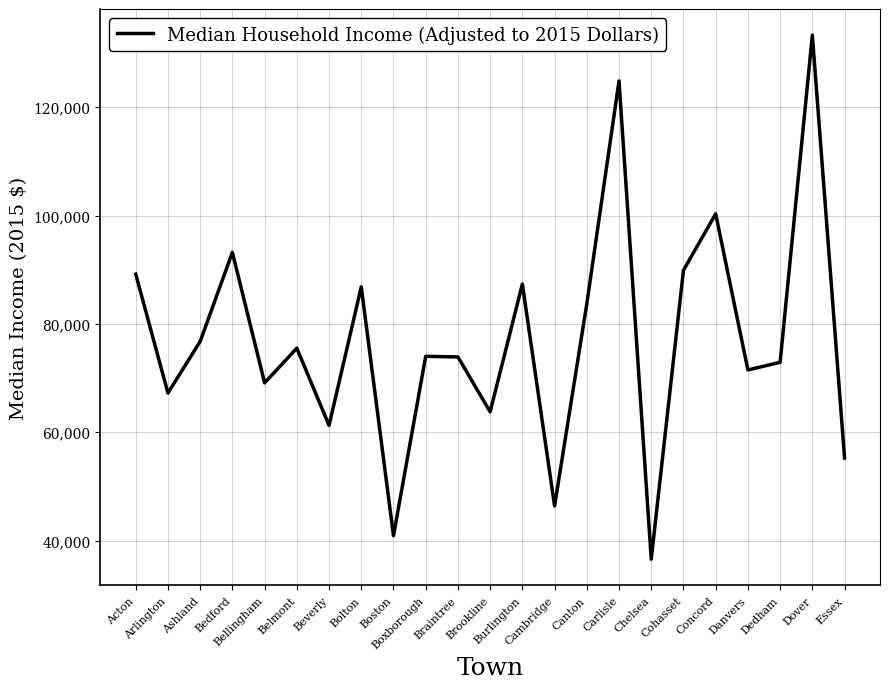

What is the greatest value displayed?

133304